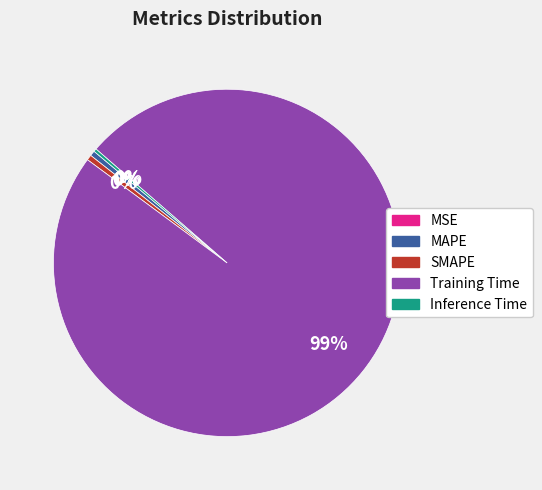

Is the sum of Training Time and SMAPE greater than half?

Yes